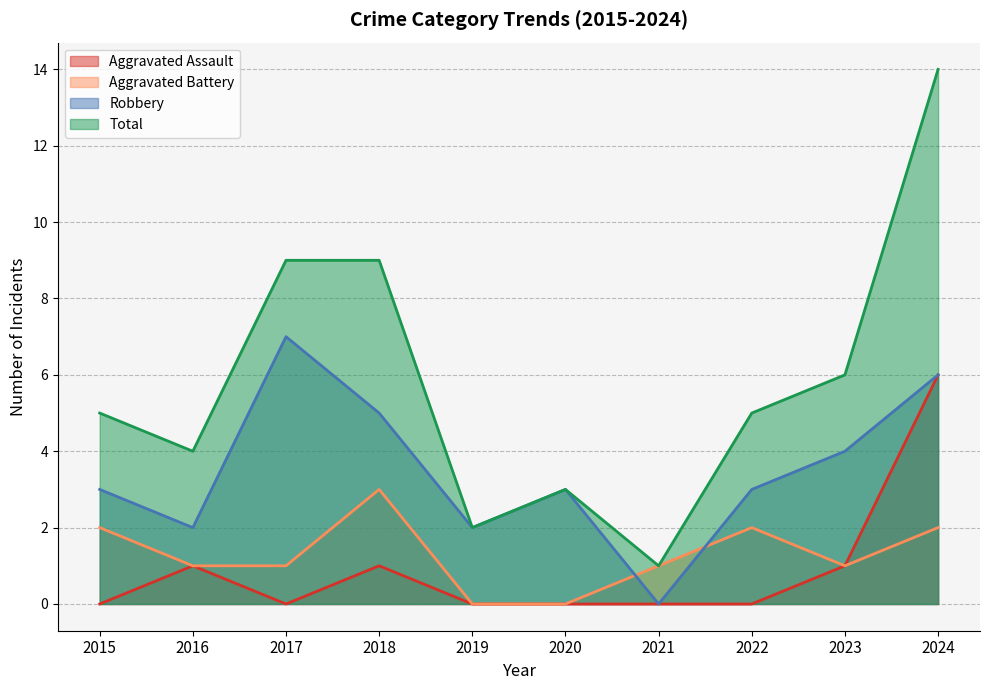

What is the value of the Aggravated Battery point at the 7th from the left?

1